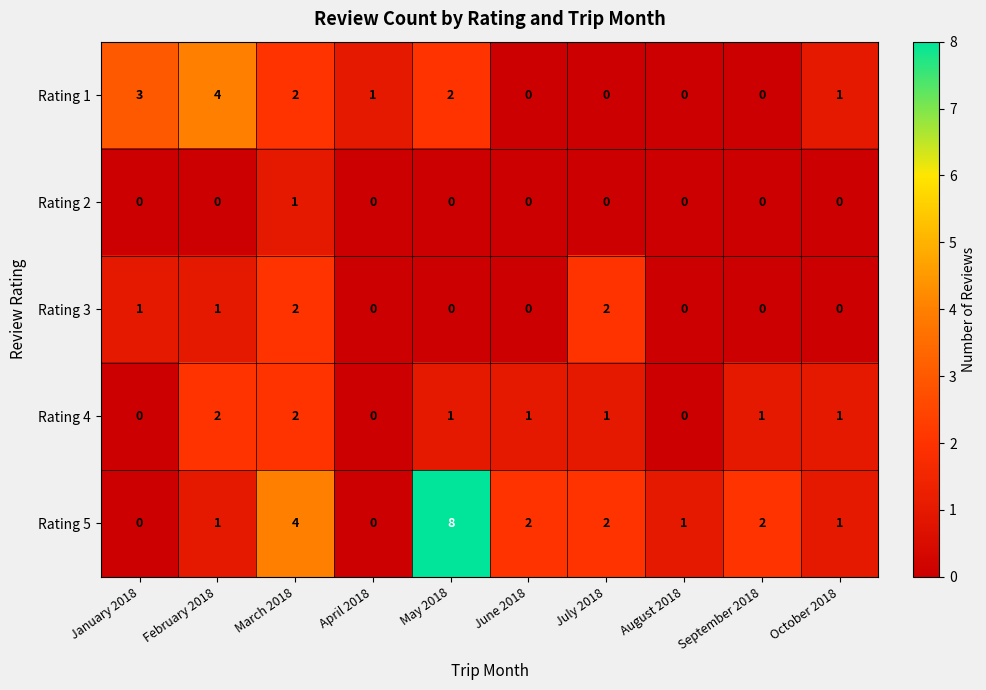

At how many categories does at least one series exceed 0?

10